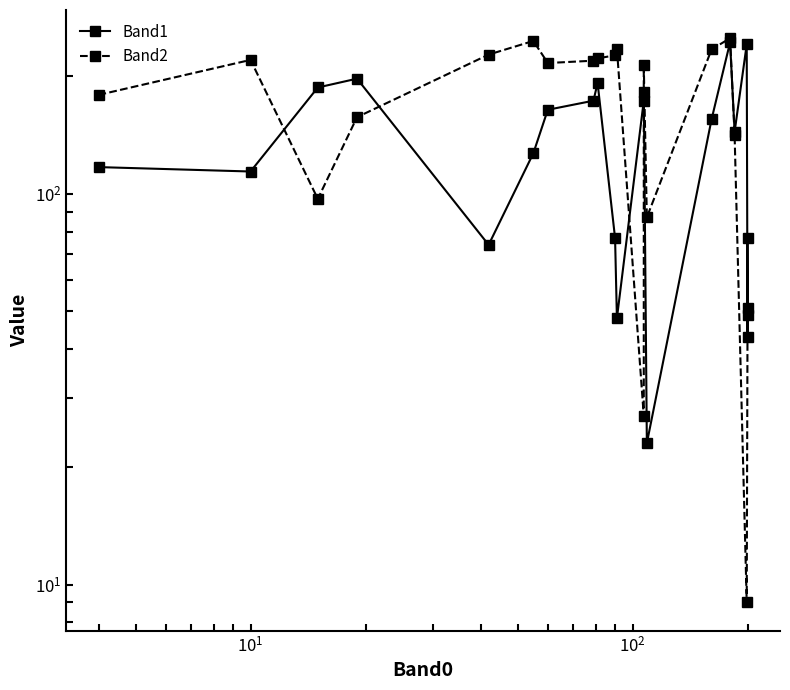

Is this an area chart (filled region under the line)?

No